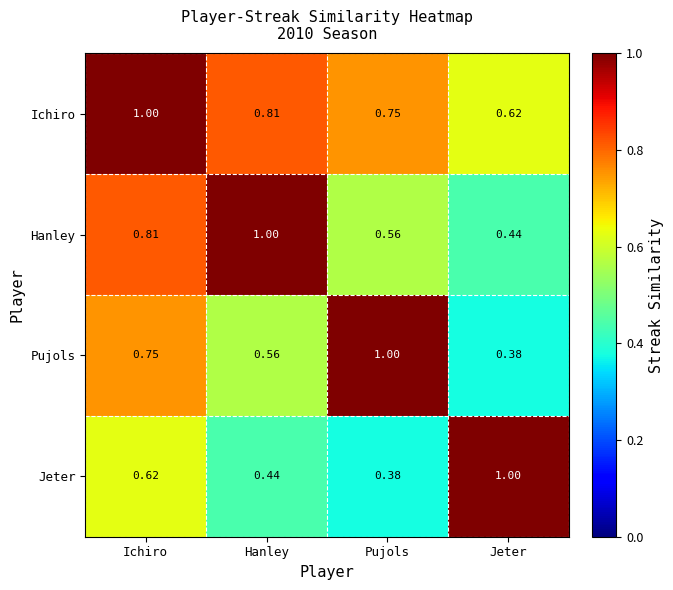

Which category has the lowest value in the Ichiro series?

Jeter